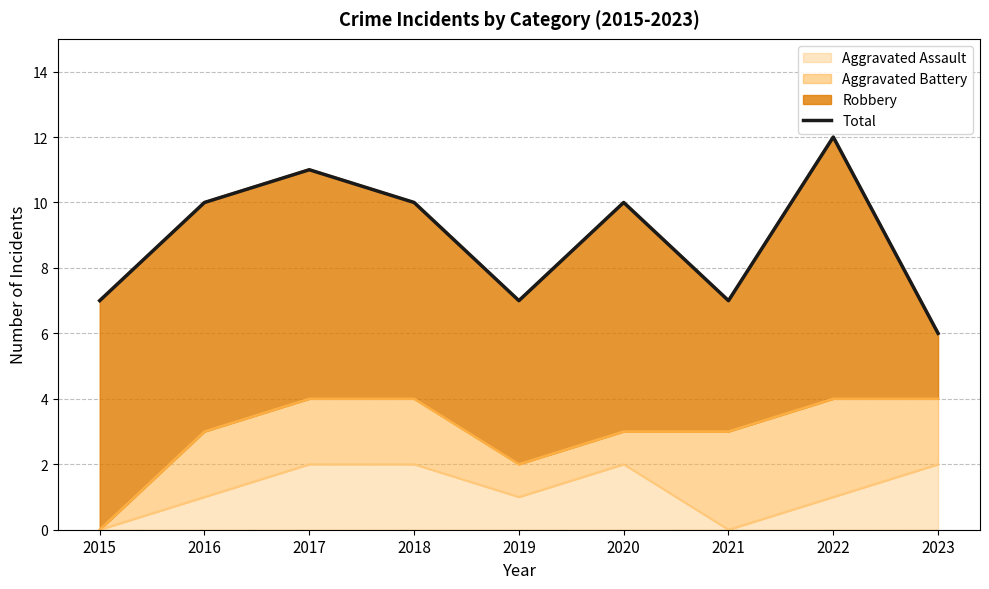

Reading left to right, what are all the values shown in this chart?

2015=7	2016=10	2017=11	2018=10	2019=7	2020=10	2021=7	2022=12	2023=6